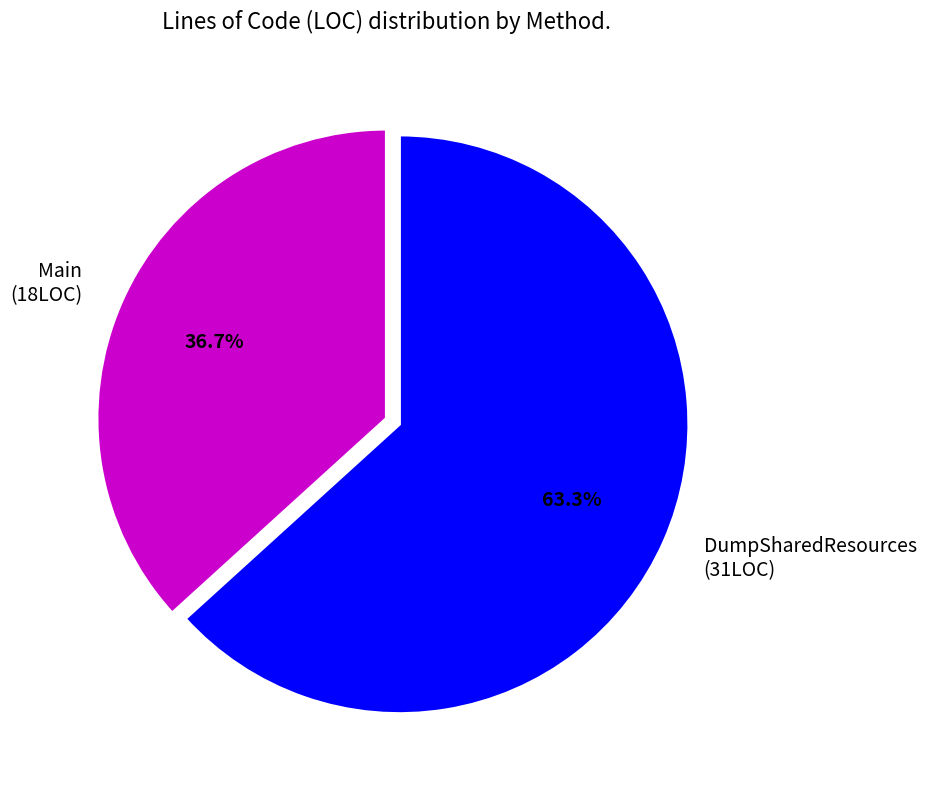

To the nearest percent, what is the difference between the DumpSharedResources and Main slice percentages?

27%